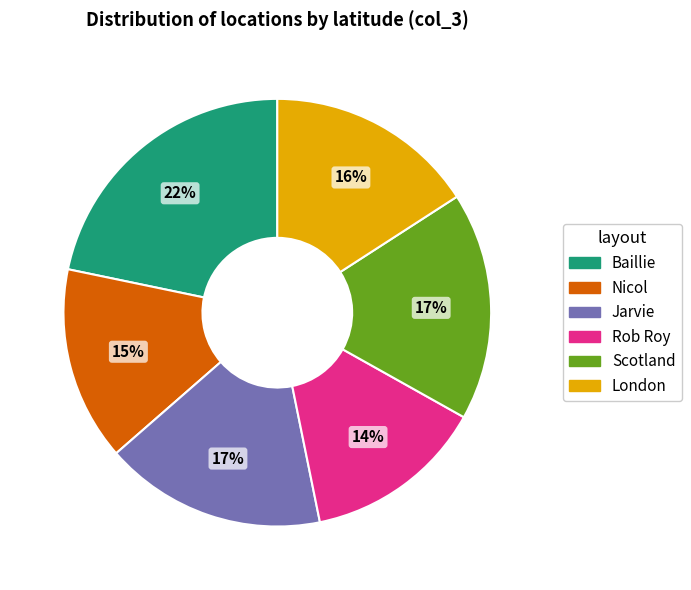

To the nearest percent, what is the average slice percentage?

17%